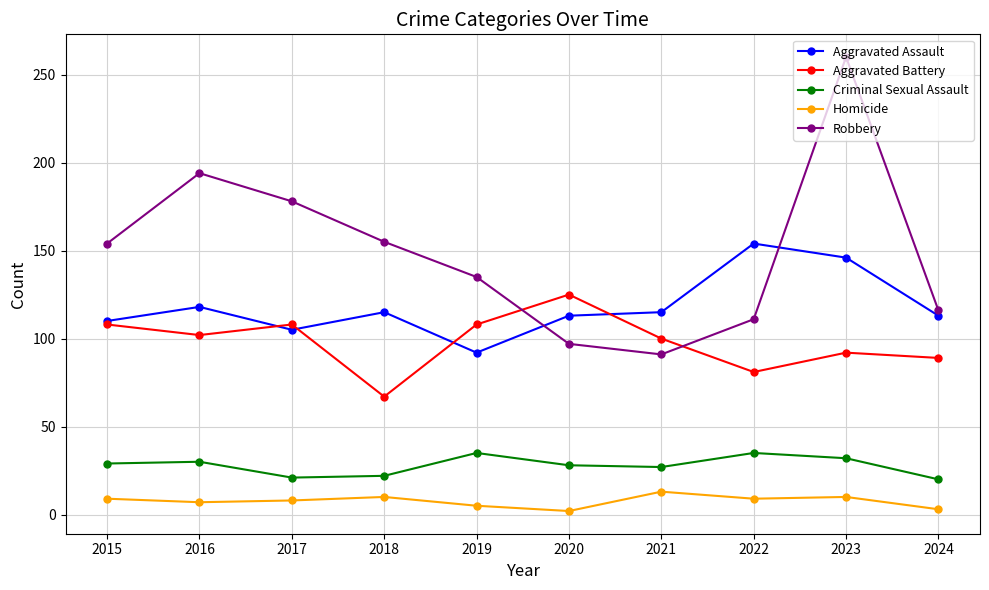

Rank the series by their maximum value, from lowest to highest.

Homicide, Criminal Sexual Assault, Aggravated Battery, Aggravated Assault, Robbery